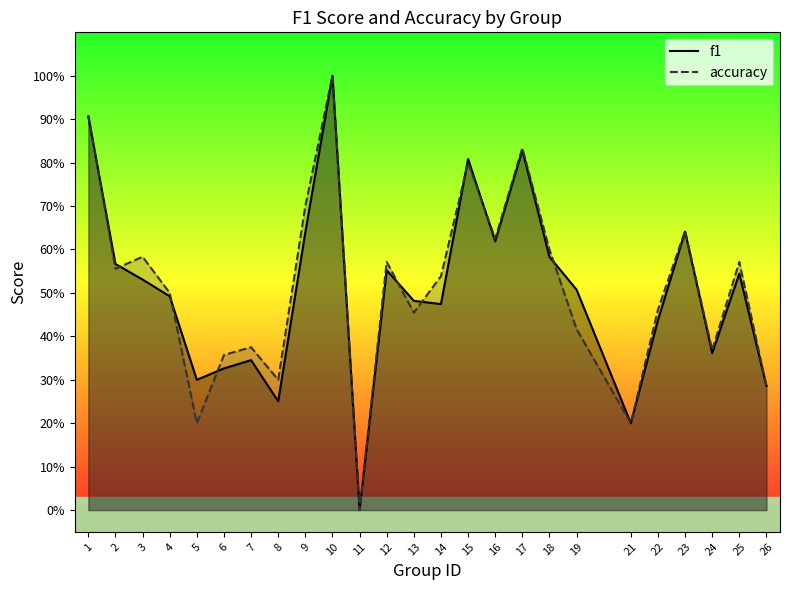

What are all the series names shown in the legend?

f1, accuracy